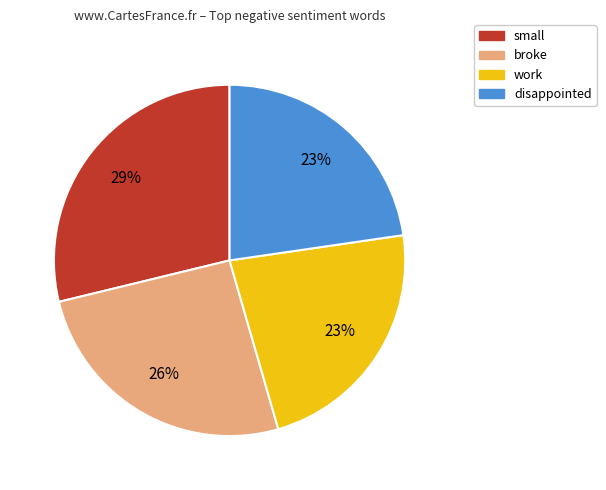

Does disappointed represent more than half of the total?

No